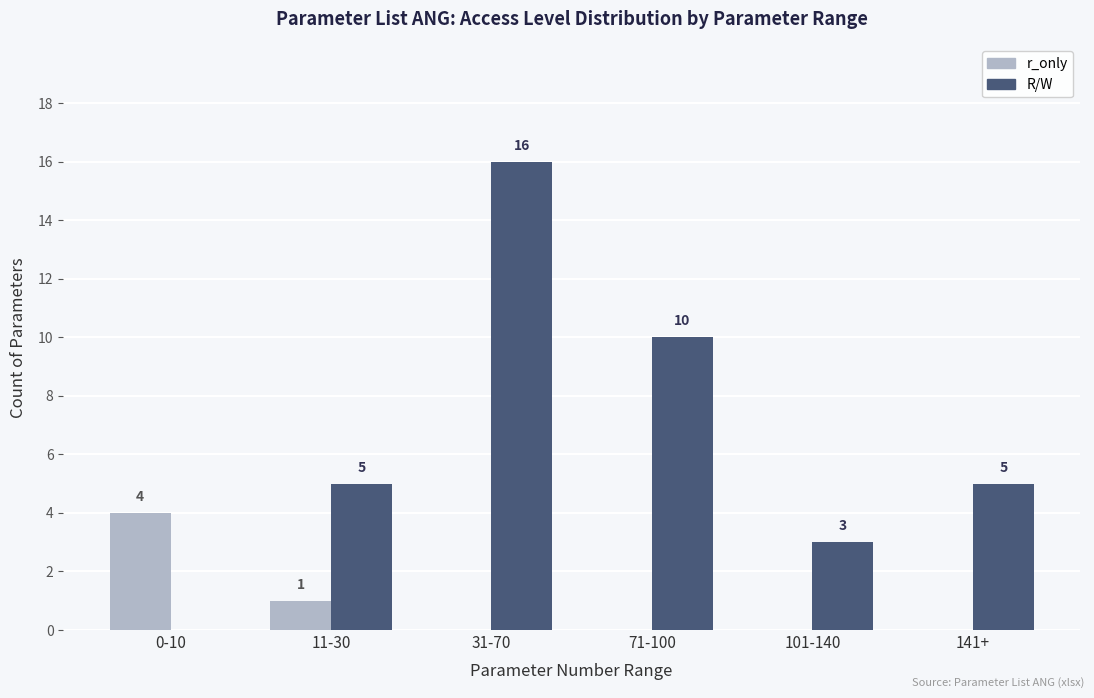

Is it true that r_only equals 0 at 101-140?

True